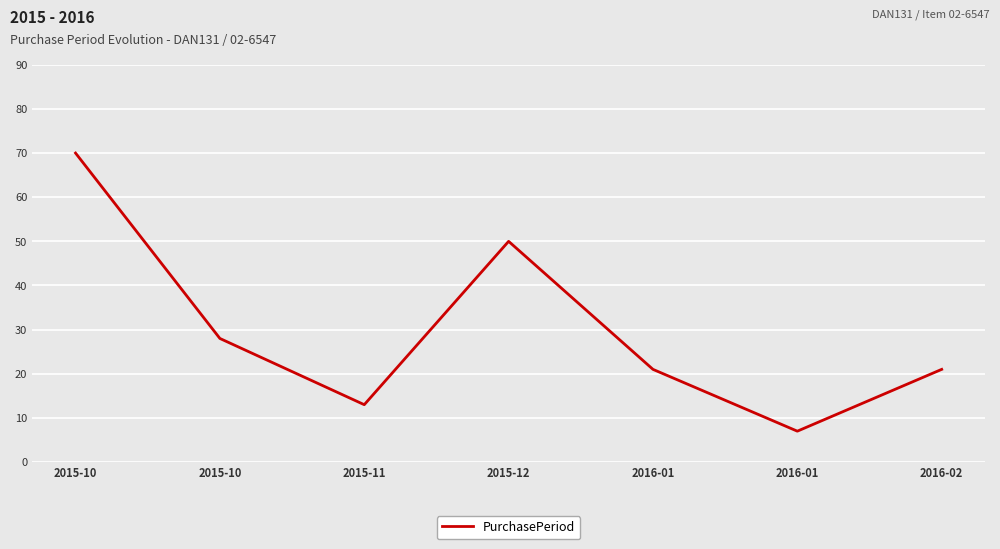

How many categories are shown in the chart?

7